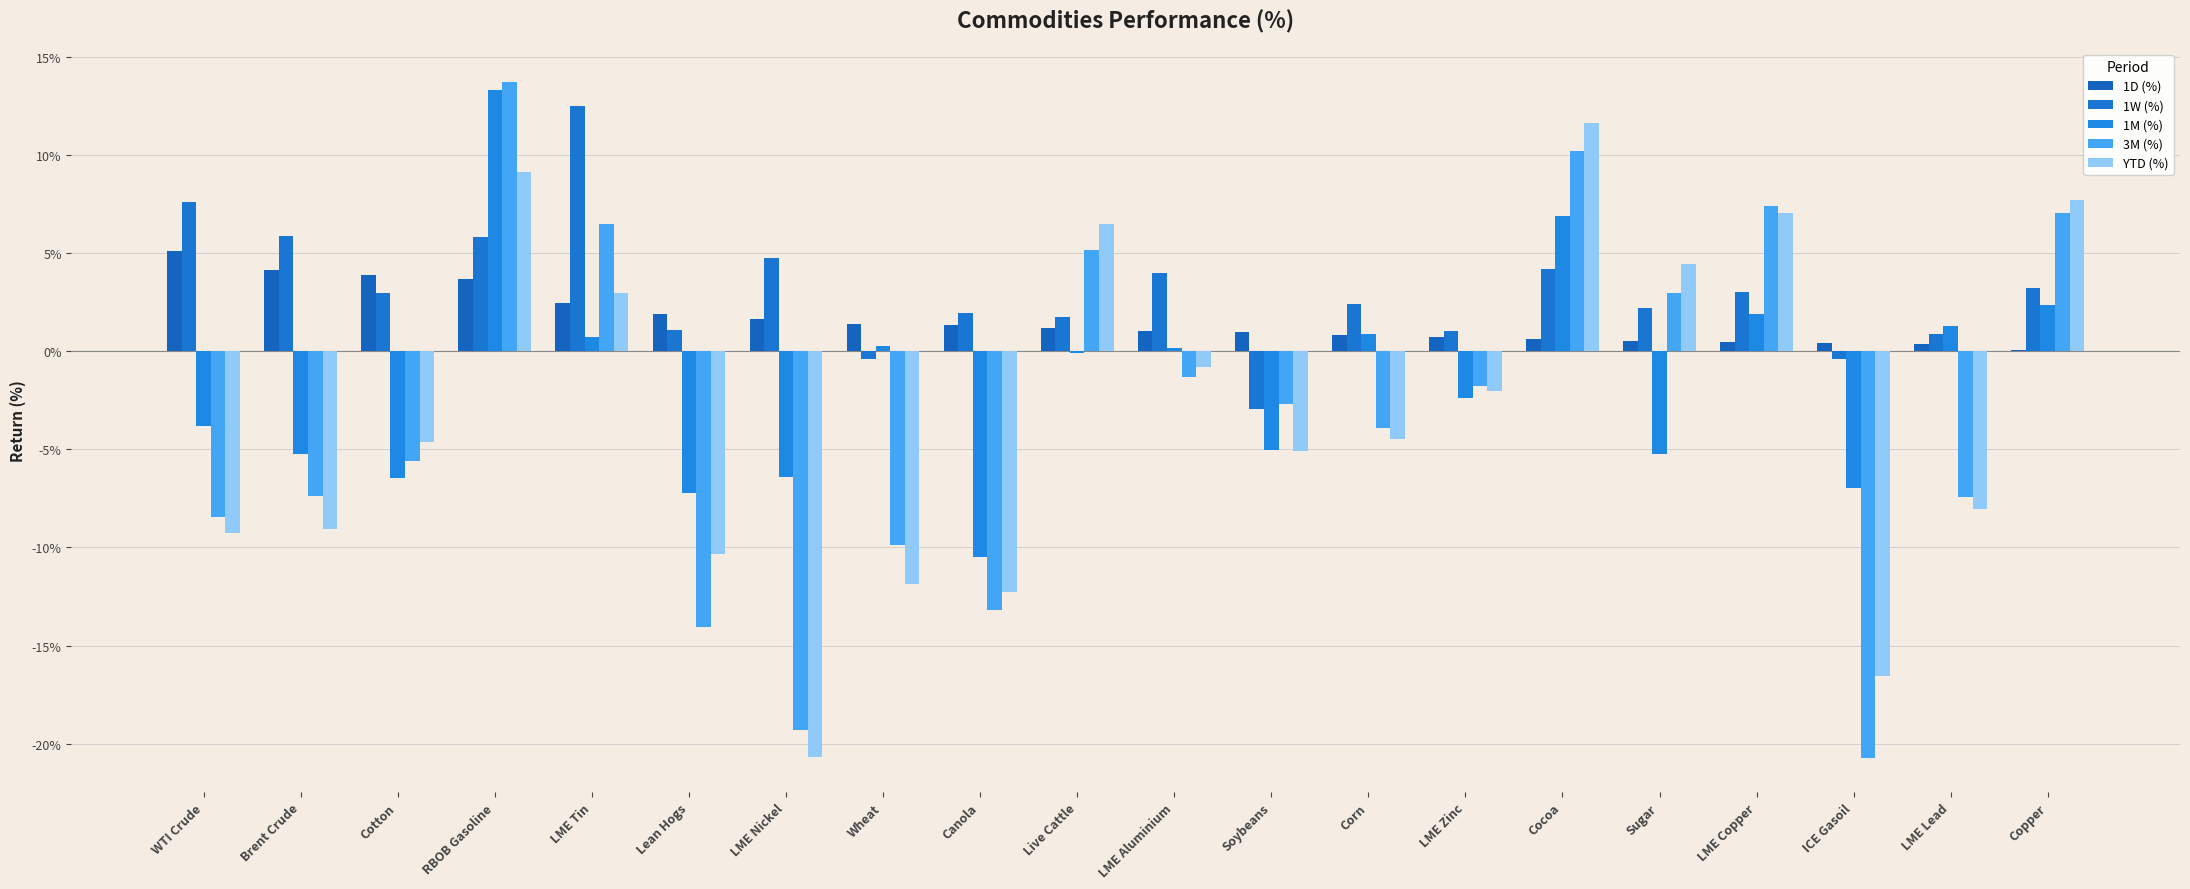

Are the bars horizontal?

No